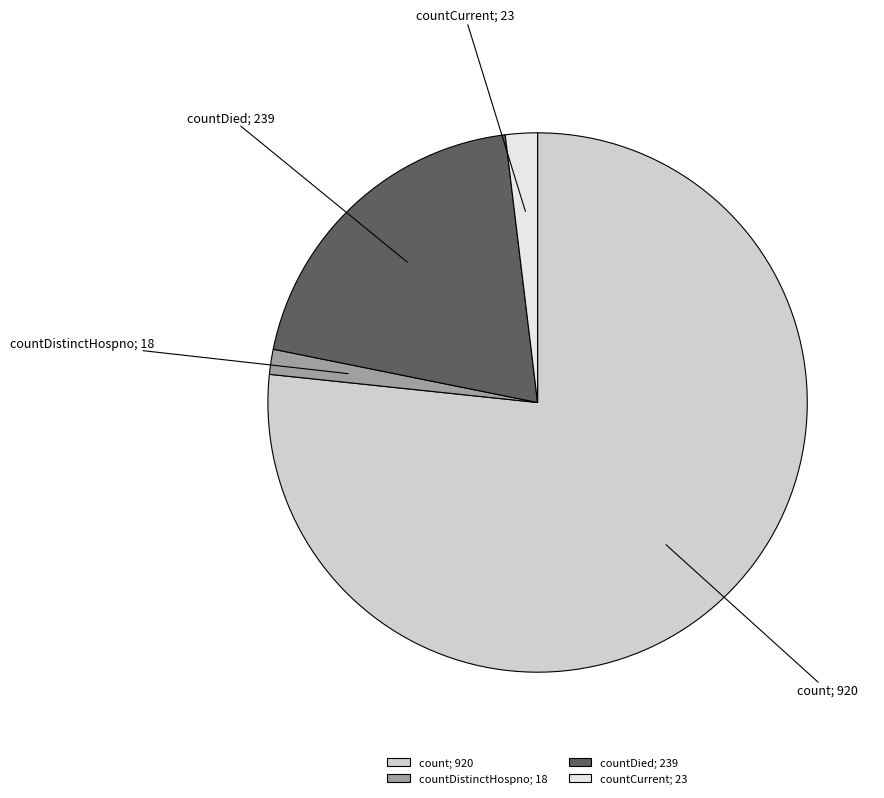

Approximately how many times larger is the value at countDied; 239 compared to countCurrent; 23?

10.4